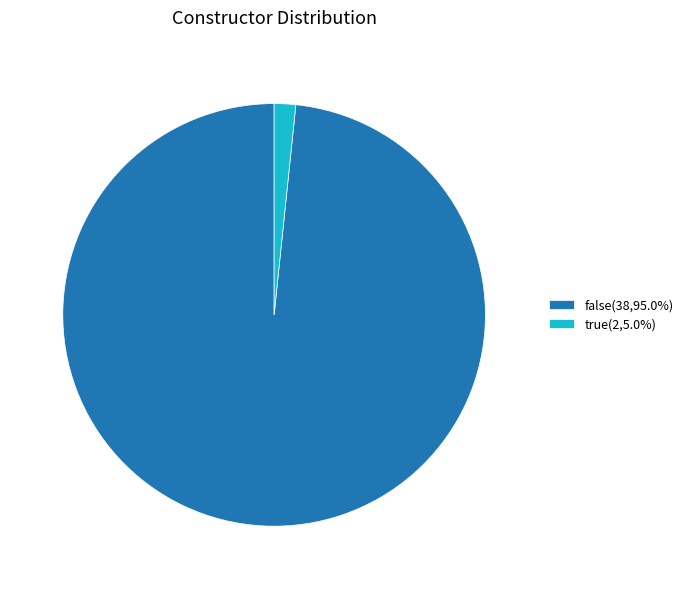

How many slices are in this pie chart?

2